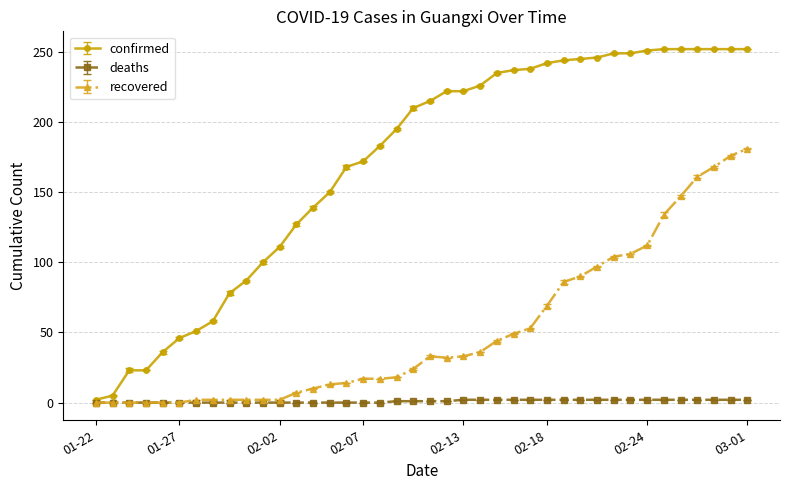

What is the greatest value displayed?

252